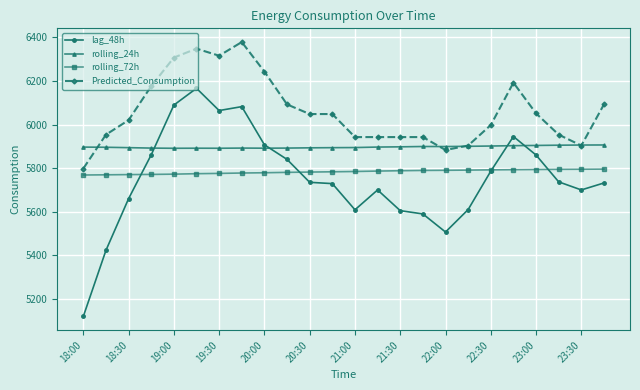

What is the value of the Predicted_Consumption point at the 8th from the left?

6378.1